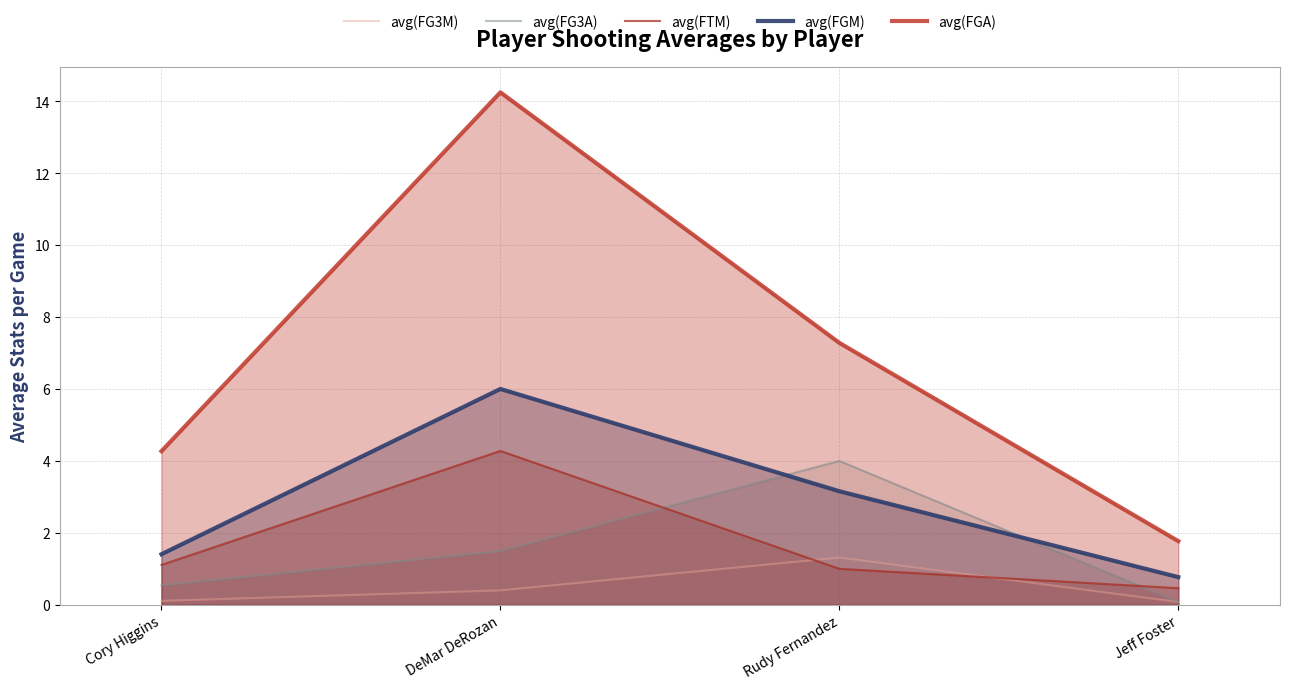

Is the value of avg(FTM) at Cory Higgins greater than the value of avg(FGM) at DeMar DeRozan?

No